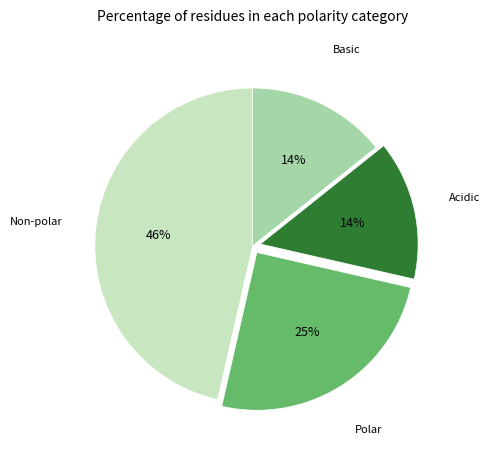

Is there a majority slice in this chart?

No